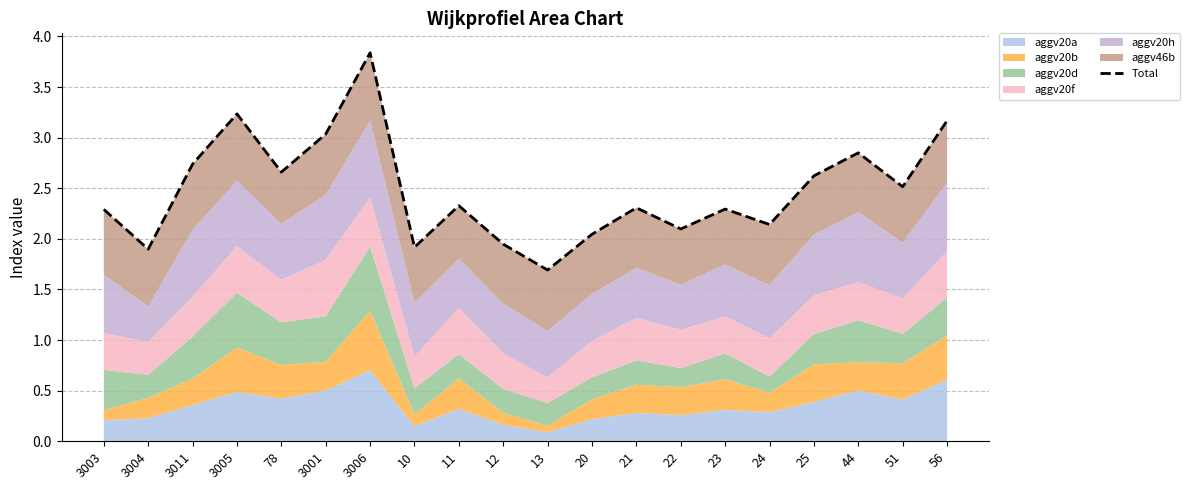

Where is the first local minimum?

3004